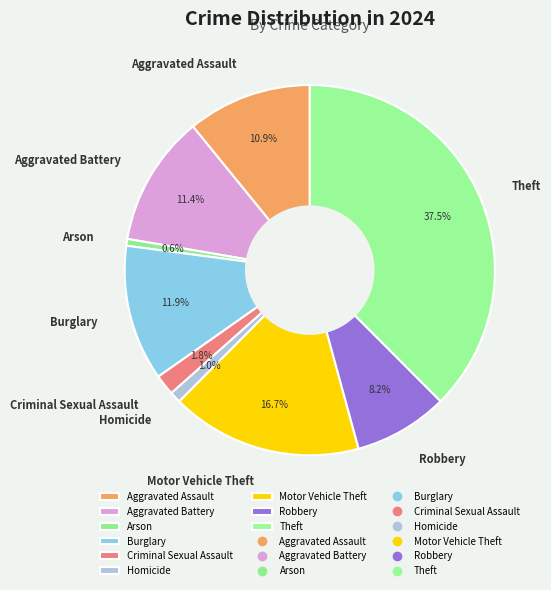

Does Criminal Sexual Assault represent more than half of the total?

No